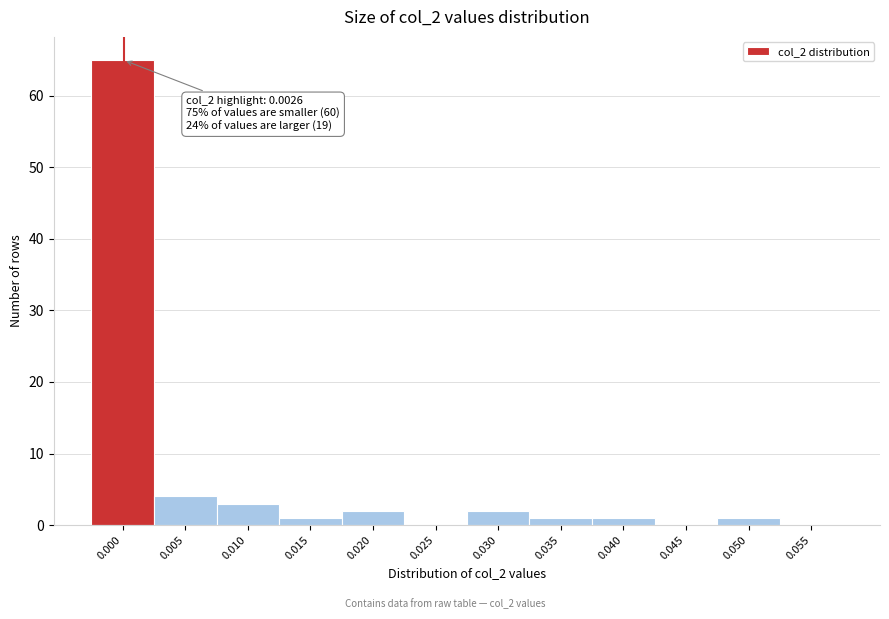

Reading left to right, what are all the values shown in this chart?

0.000=65	0.005=4	0.010=3	0.015=1	0.020=2	0.025=0	0.030=2	0.035=1	0.040=1	0.045=0	0.050=1	0.055=0